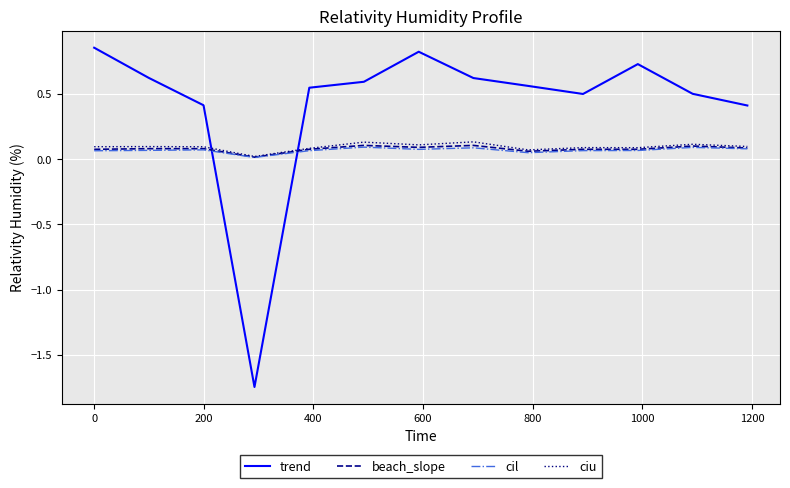

Which series has the largest total across all categories?

trend